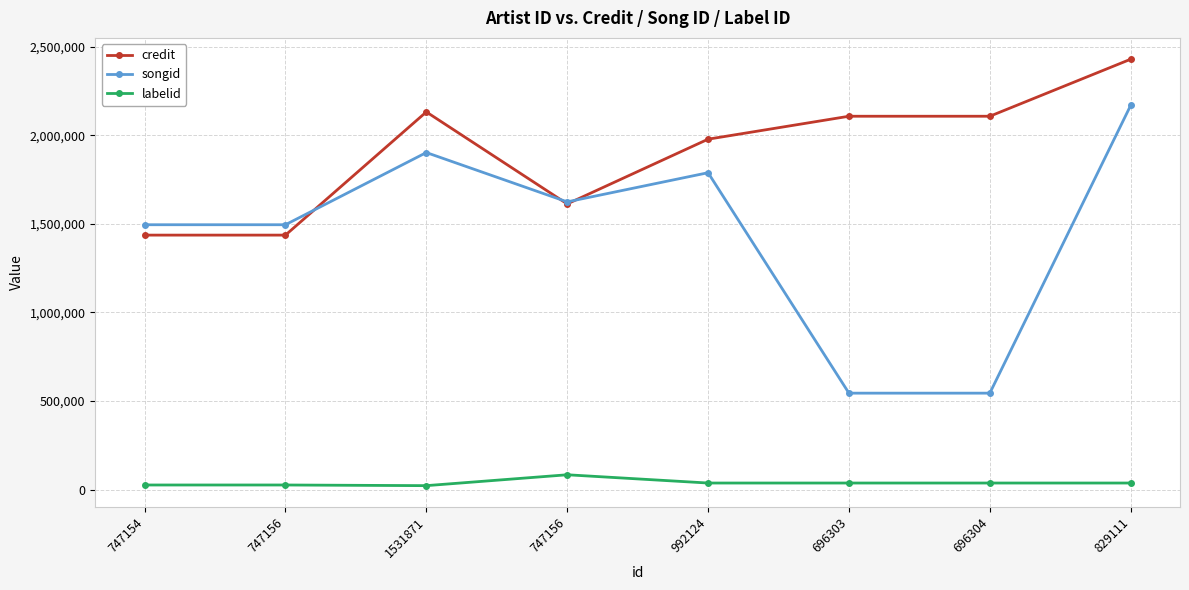

What are all the series names shown in the legend?

credit, songid, labelid